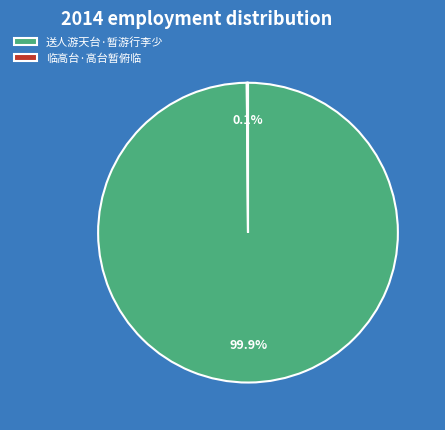

What is the majority slice?

送人游天台·暂游行李少